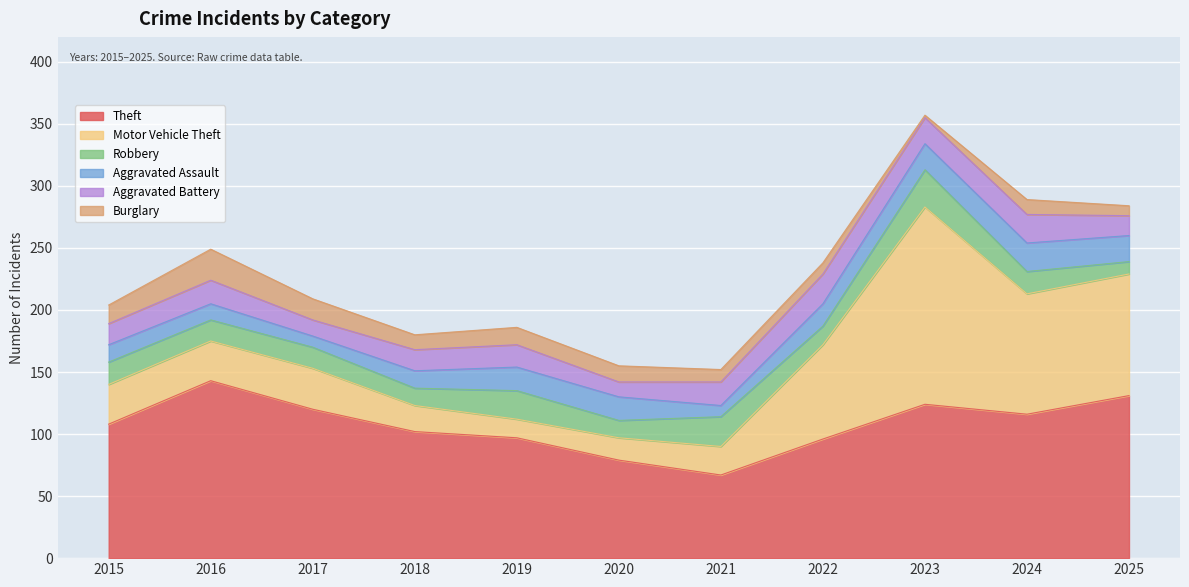

What are all the series names shown in the legend?

Theft, Motor Vehicle Theft, Robbery, Aggravated Assault, Aggravated Battery, Burglary